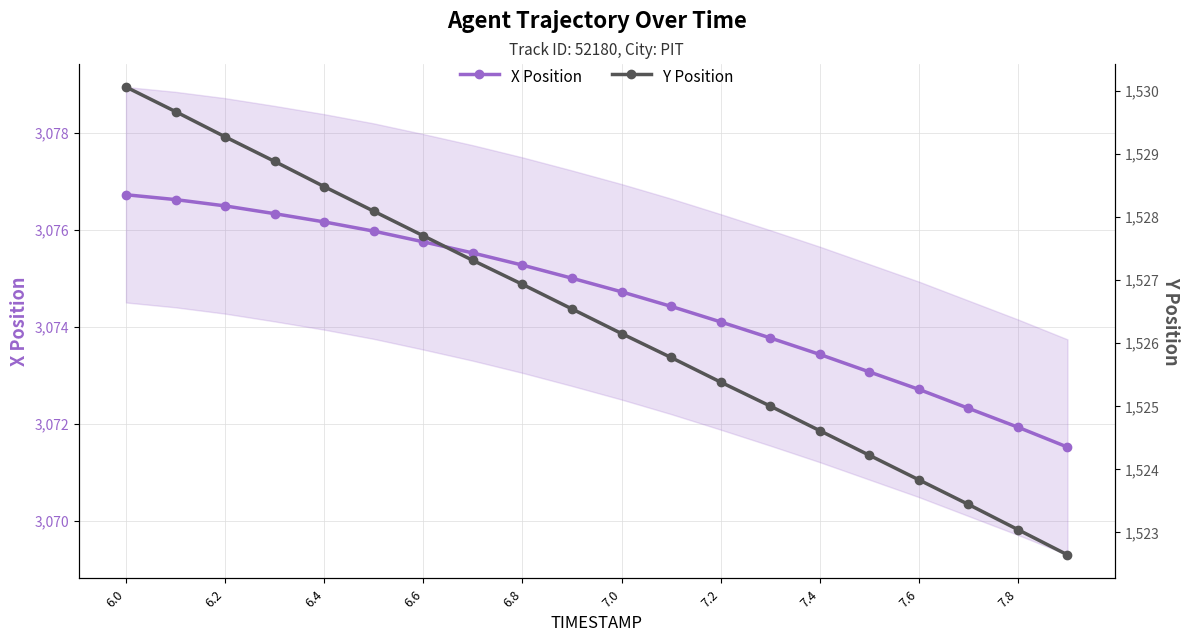

True or false: X Position has more than 0 points higher than both neighbors.

False